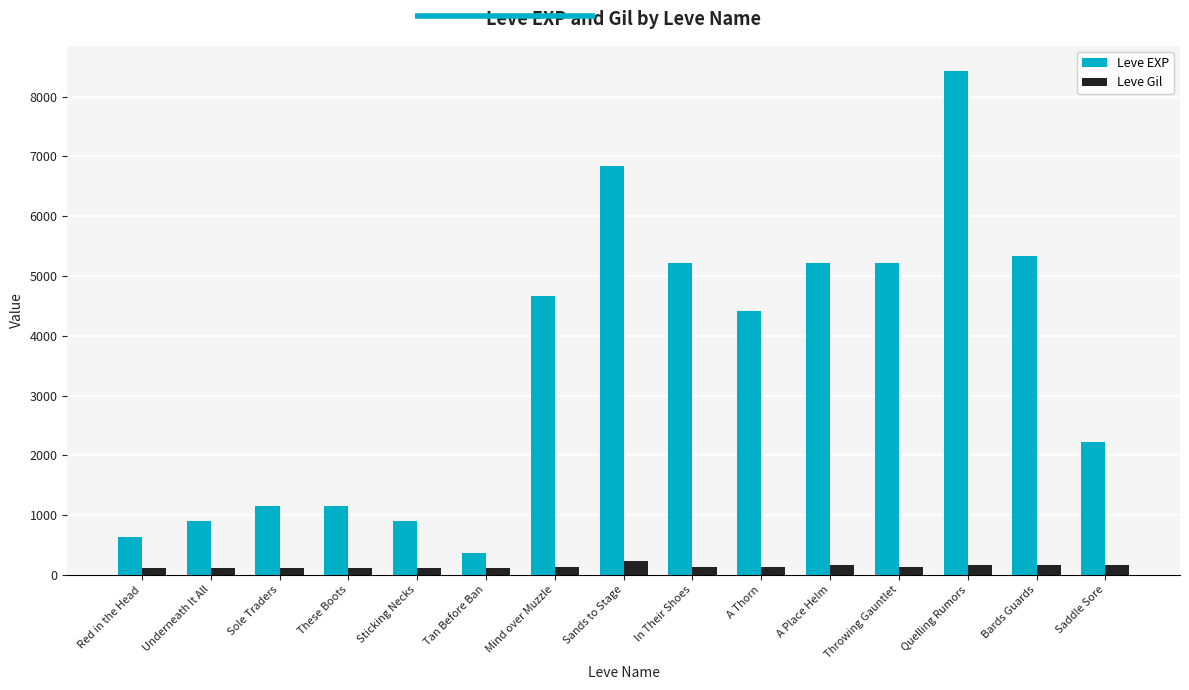

What is the value of the Leve EXP bar at the 7th from the left?

4660